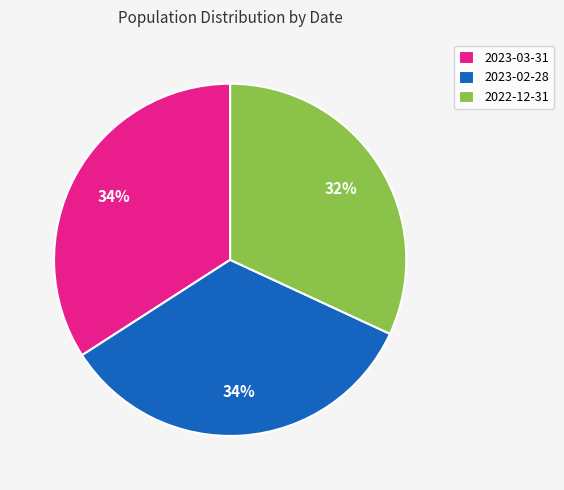

Is the sum of 2022-12-31 and 2023-03-31 greater than half?

Yes